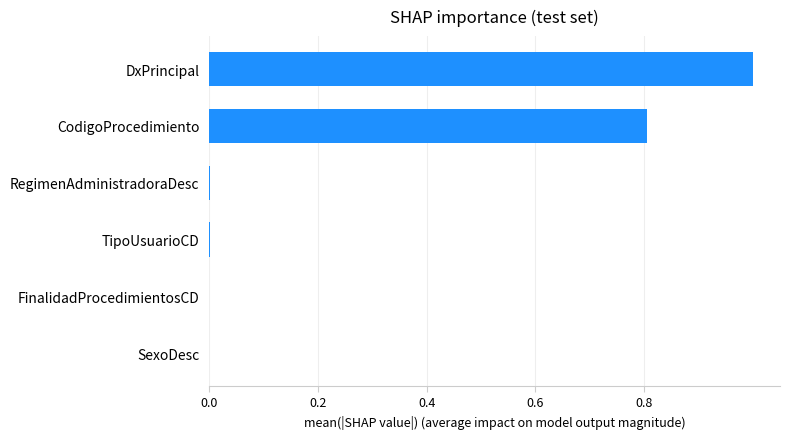

The chart shows a value of 0.0 at FinalidadProcedimientosCD. True or false?

True